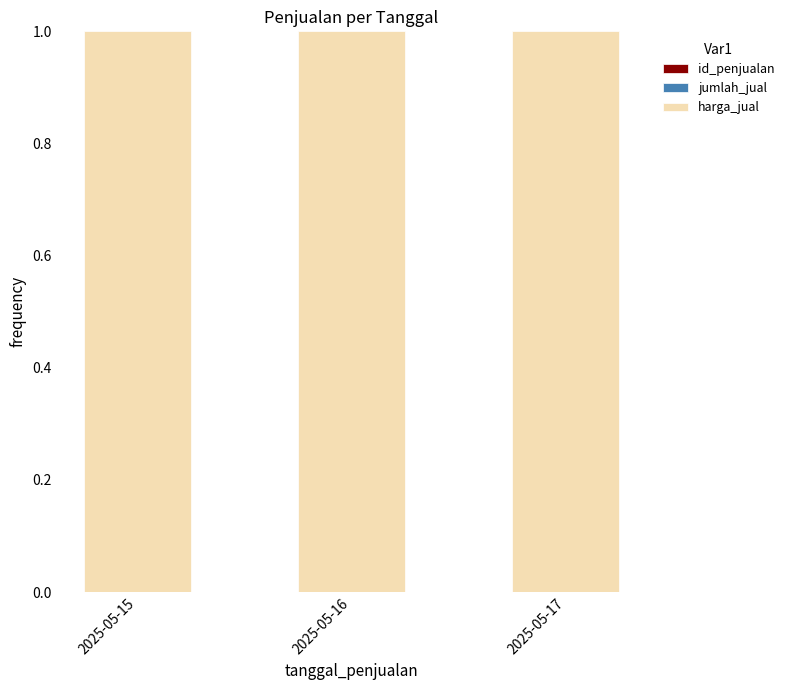

At how many categories does at least one series exceed 0?

3